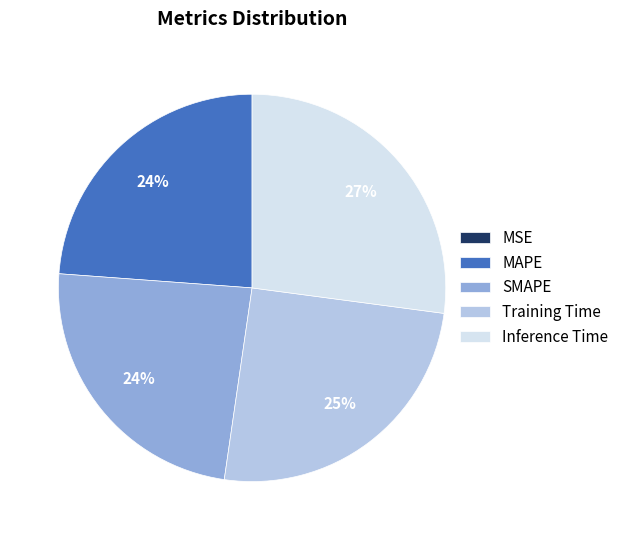

To the nearest percent, what is the average slice percentage?

20%